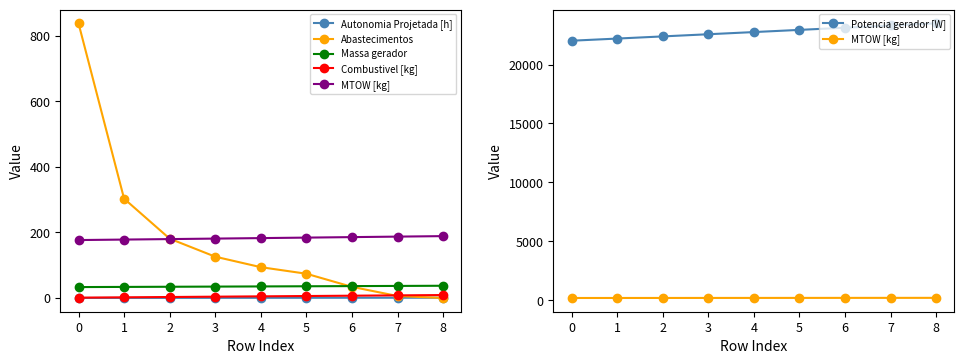

What are all the series names shown in the legend?

Autonomia Projetada [h], Abastecimentos, Massa gerador, Combustivel [kg], MTOW [kg], Potencia gerador [W]